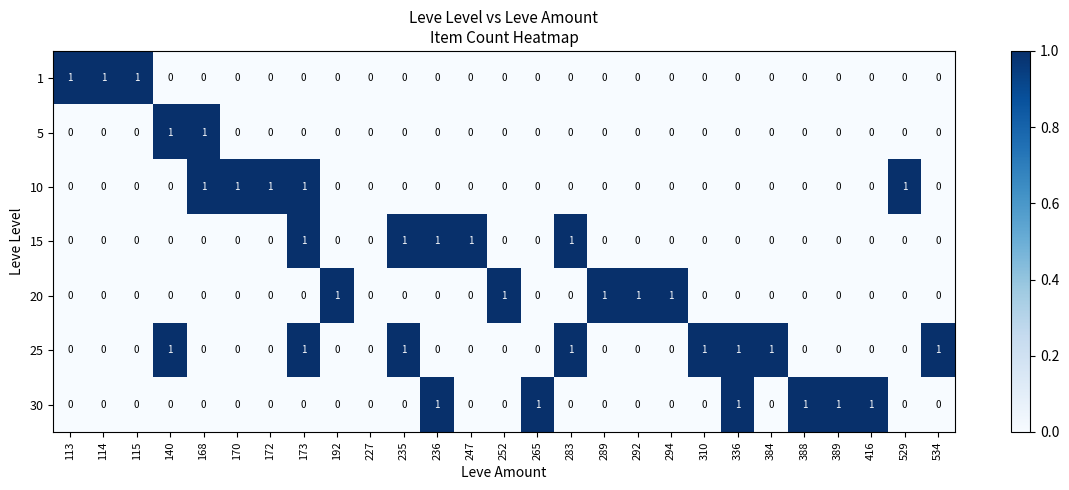

What is the sum of all 1 values?

3